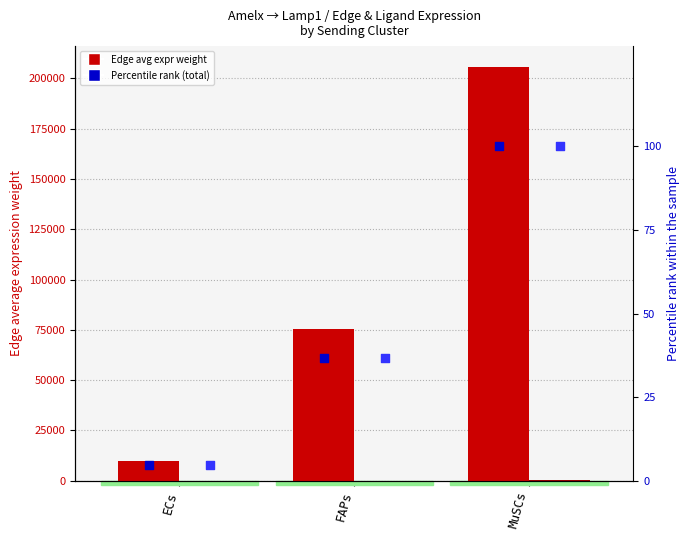

Which series has the widest spread of Y values?

Edge average expression weight